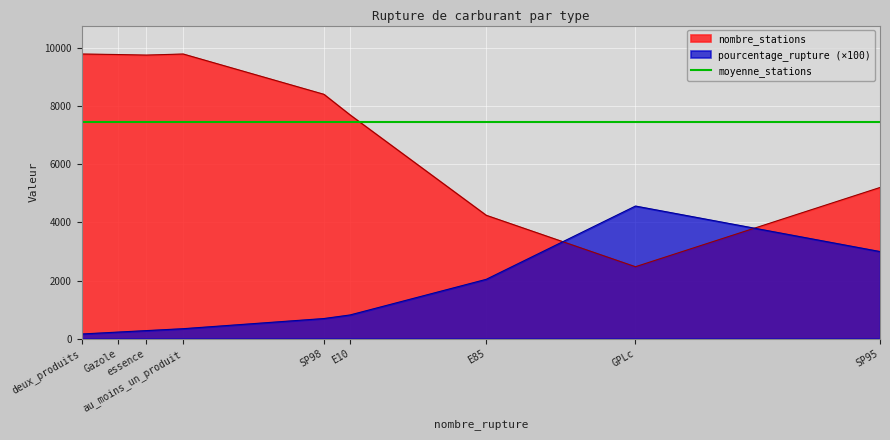

How many interior local valleys does the nombre_stations series have?

2